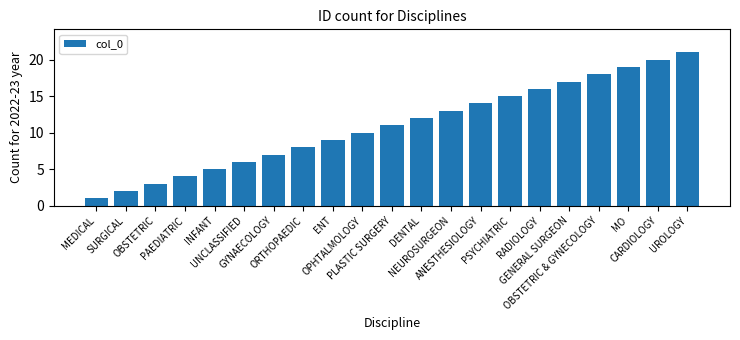

What is the value of the 1st bar from the left?

1